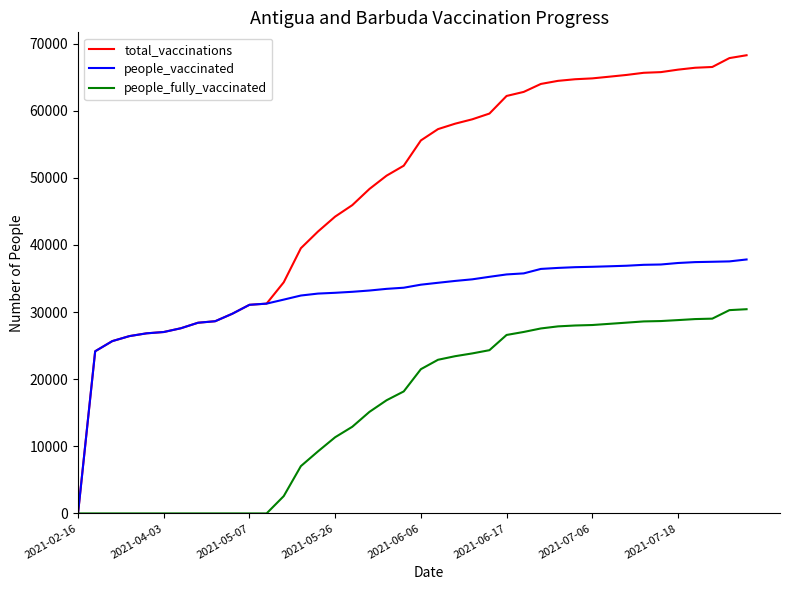

Which series has the widest spread of values?

total_vaccinations